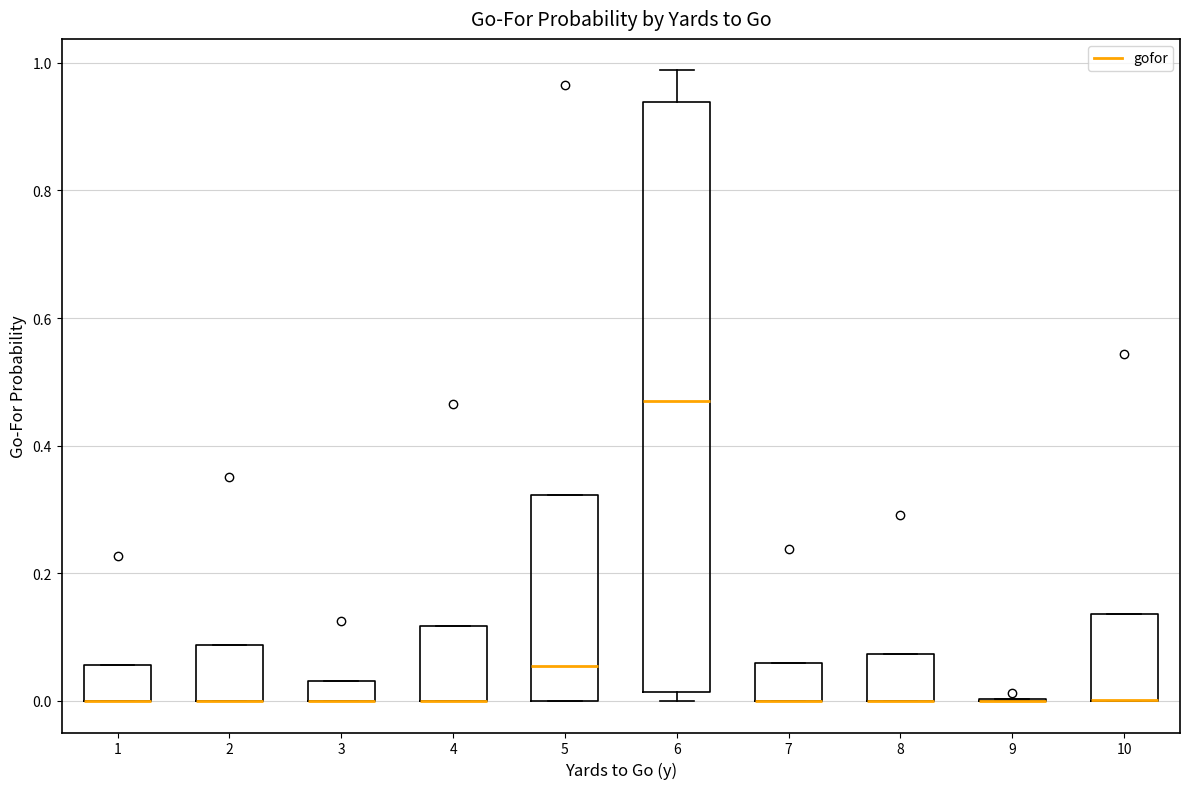

Reading left to right, transcribe this box plot: for each box, give where its median line is, the range the box spans, and where its two whiskers end, as read against the y-axis. The values are not printed on the chart, so give them approximately, as read against the axis.

1: median 0.00 (drawn on the box's lower edge), box 0.00 to 0.06, whiskers 0.00 to 0.06
2: median 0.00 (drawn on the box's lower edge), box 0.00 to 0.08, whiskers 0.00 to 0.08
3: median 0.00 (drawn on the box's lower edge), box 0.00 to 0.04, whiskers 0.00 to 0.04
4: median 0.00 (drawn on the box's lower edge), box 0.00 to 0.12, whiskers 0.00 to 0.12
5: median 0.06, box 0.00 to 0.32, whiskers 0.00 to 0.32
6: median 0.48, box 0.02 to 0.94, whiskers 0.00 to 0.98
7: median 0.00 (drawn on the box's lower edge), box 0.00 to 0.06, whiskers 0.00 to 0.06
8: median 0.00 (drawn on the box's lower edge), box 0.00 to 0.08, whiskers 0.00 to 0.08
9: box collapsed to a line at 0.00, whiskers 0.00 to 0.00
10: median 0.00 (drawn on the box's lower edge), box 0.00 to 0.14, whiskers 0.00 to 0.14